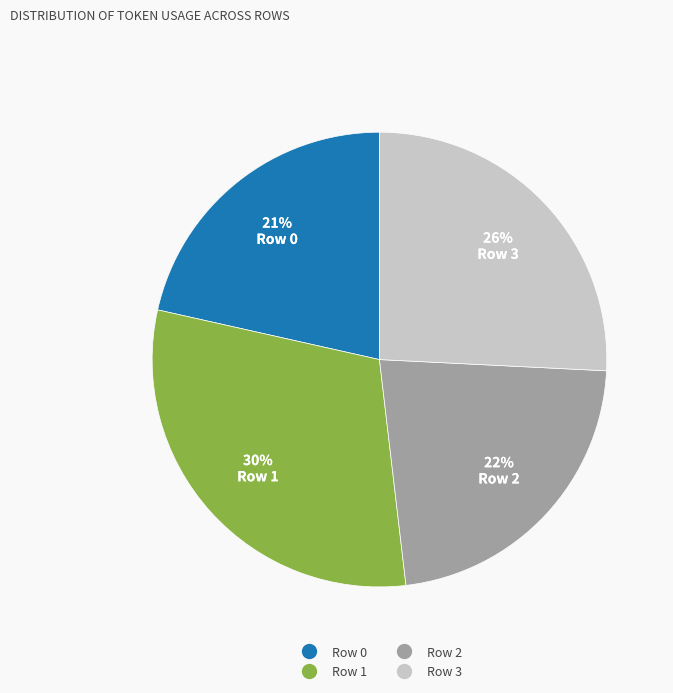

Which has a higher value, Row 2 or Row 3?

Row 3